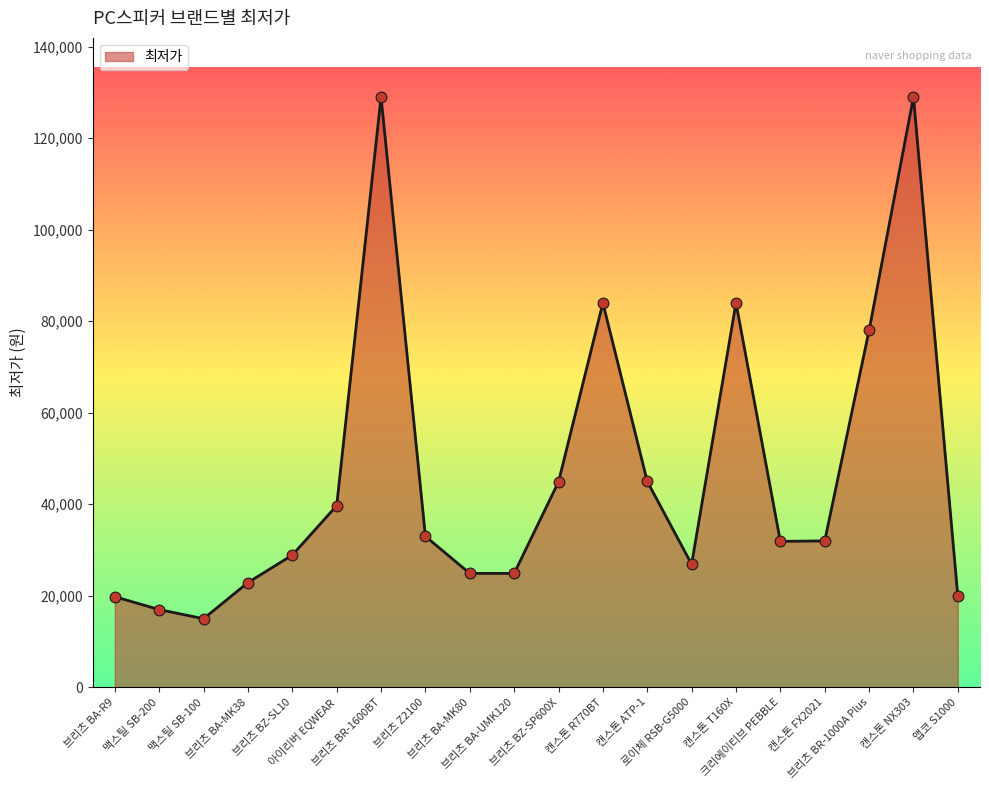

What is the ratio of the value at 브리츠 BA-MK80 to the value at 캔스톤 R770BT?

0.3